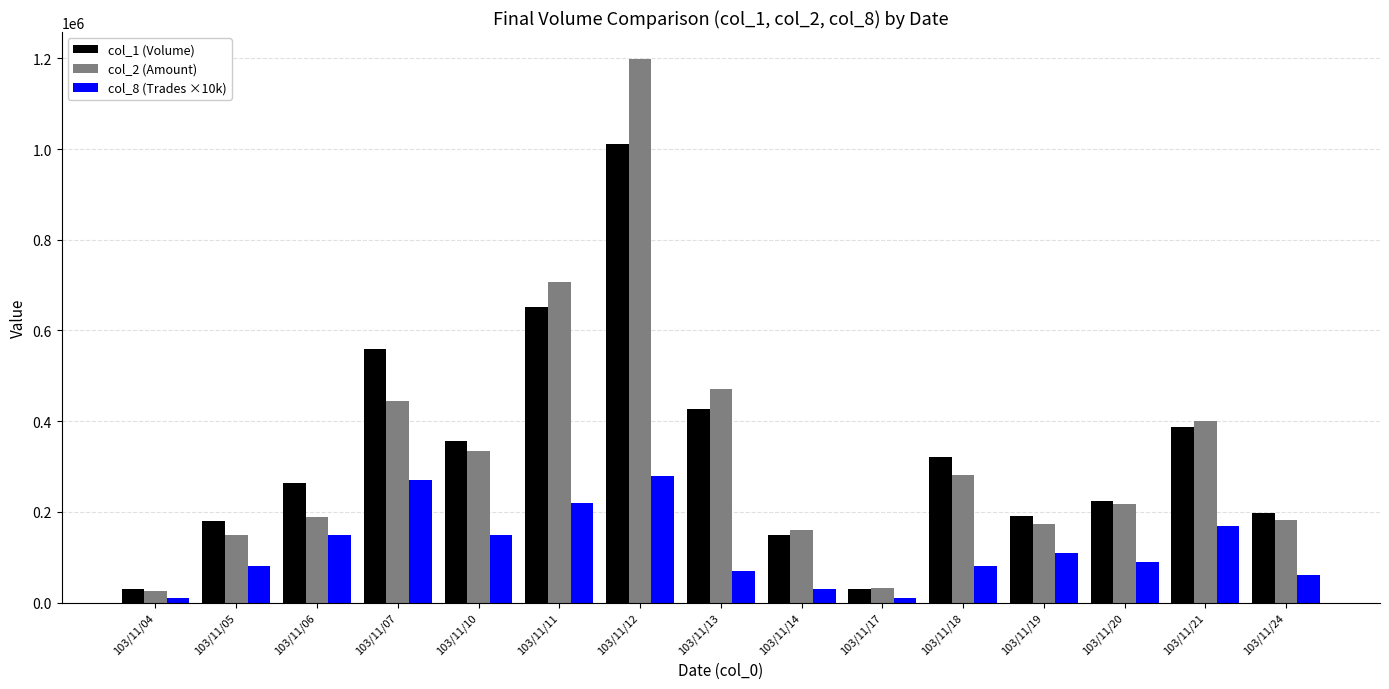

Between 103/11/12 and 103/11/21, which series saw the biggest shift?

col_2 (Amount)